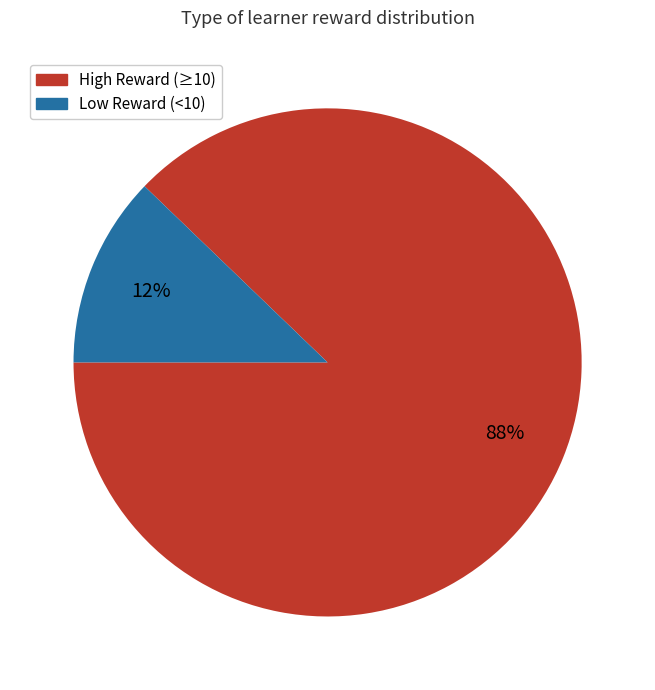

To the nearest percent, what is the difference between the largest and smallest slice percentages?

76%